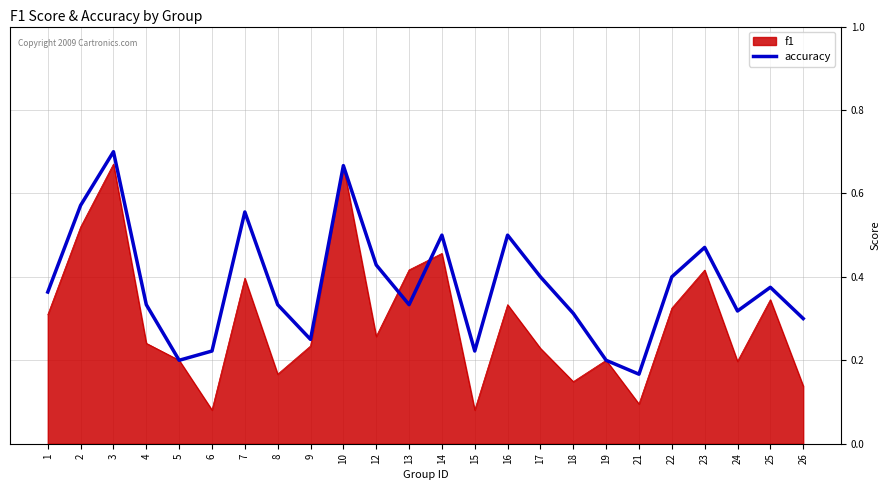

Does the chart display data point markers on the line(s)?

No